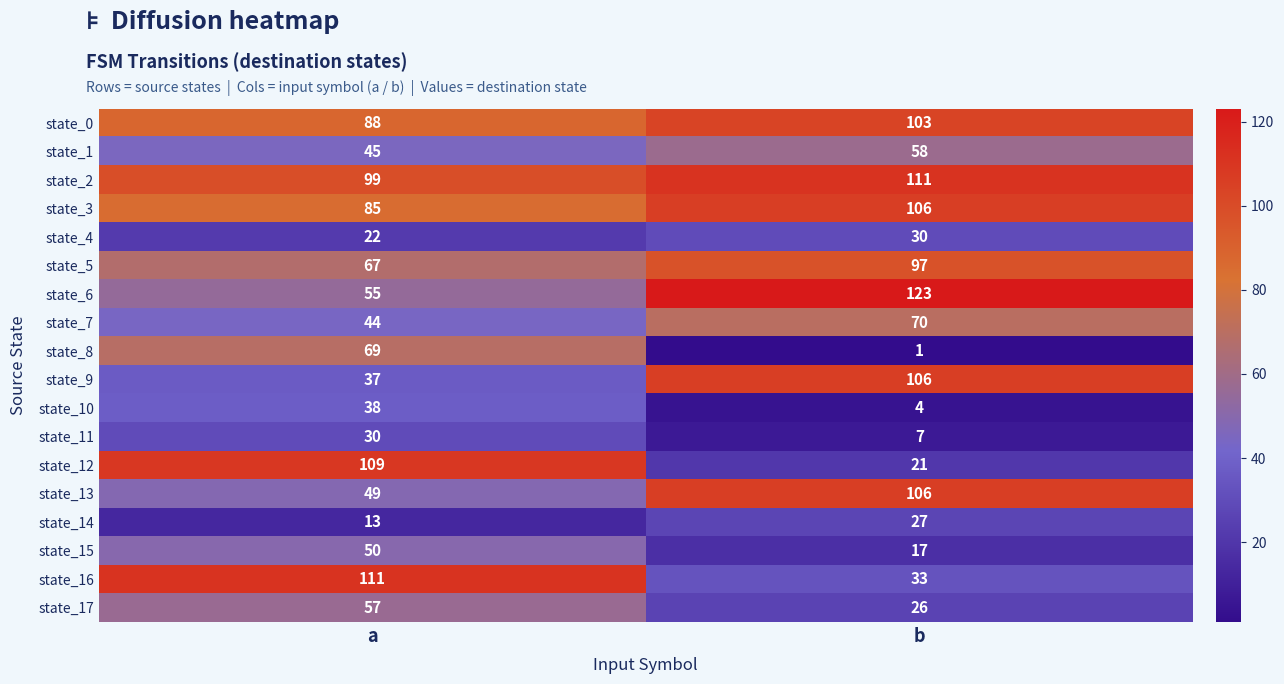

Rank the categories by state_9 value from highest to lowest.

b, a